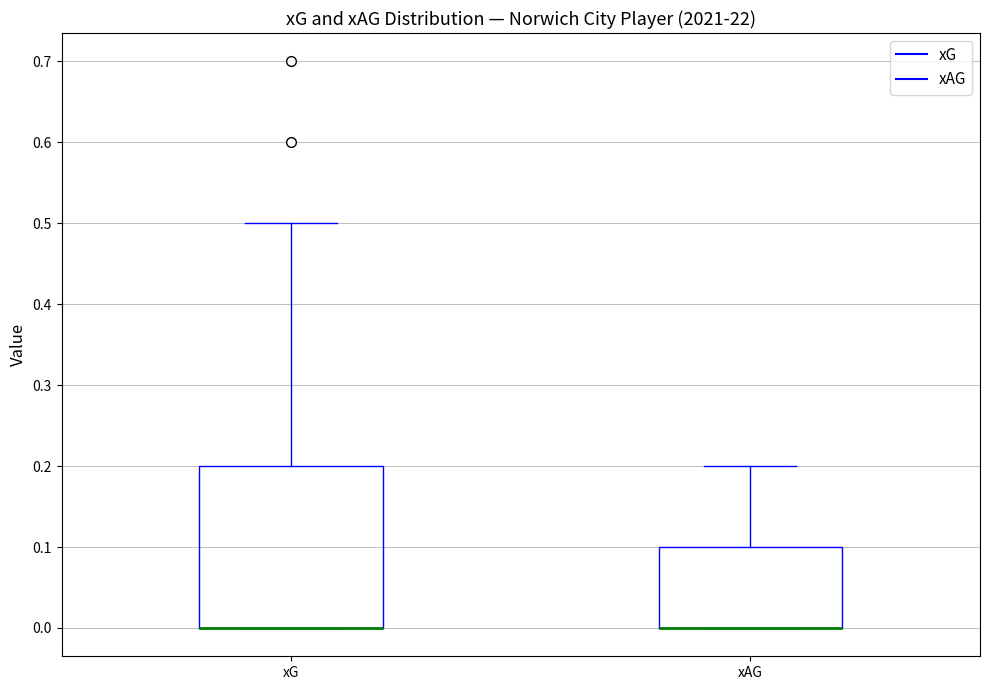

Comparing the boxes themselves (not the whiskers), which one is the tallest?

xG